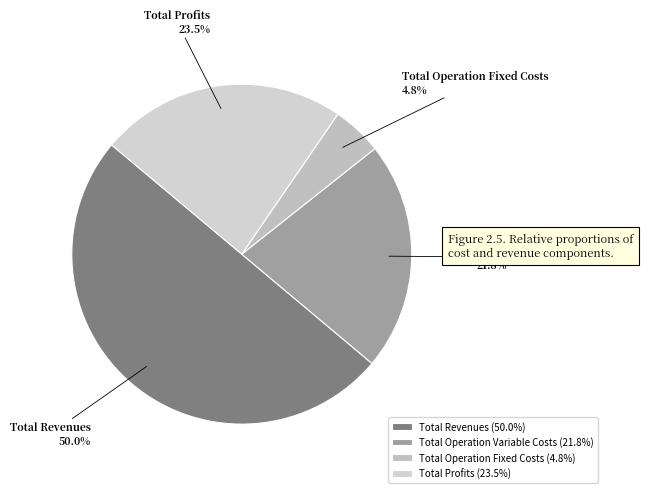

How much of the chart is everything except Total Operation Variable Costs?

78.2%